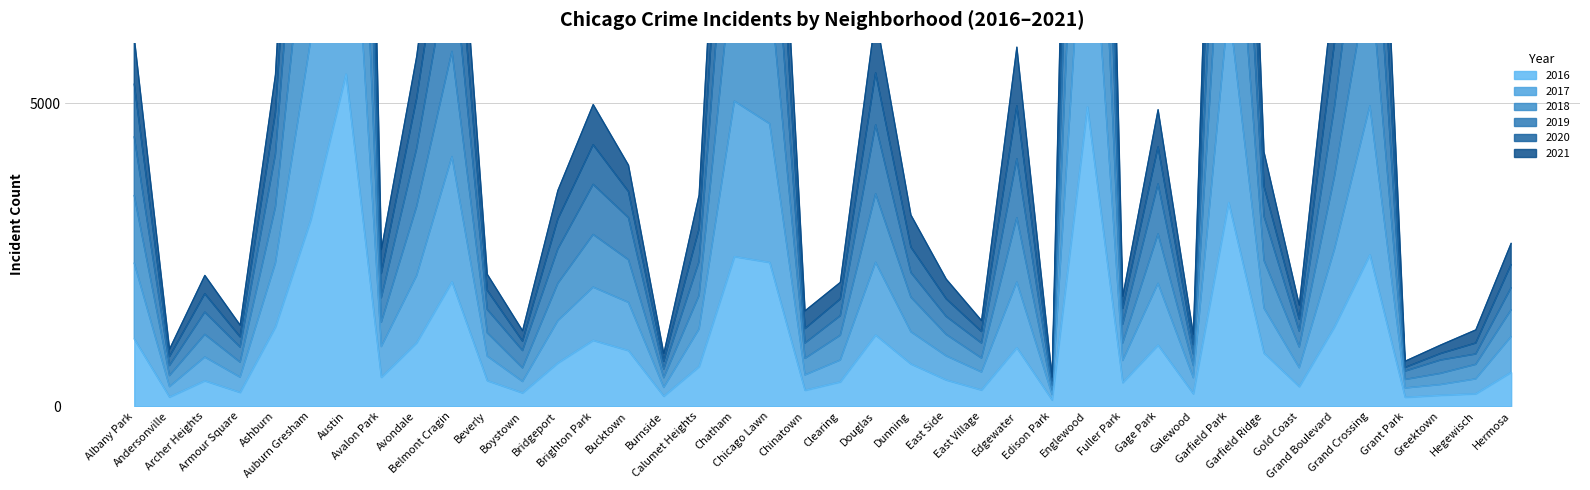

Which label corresponds to the largest value in the chart?

Austin